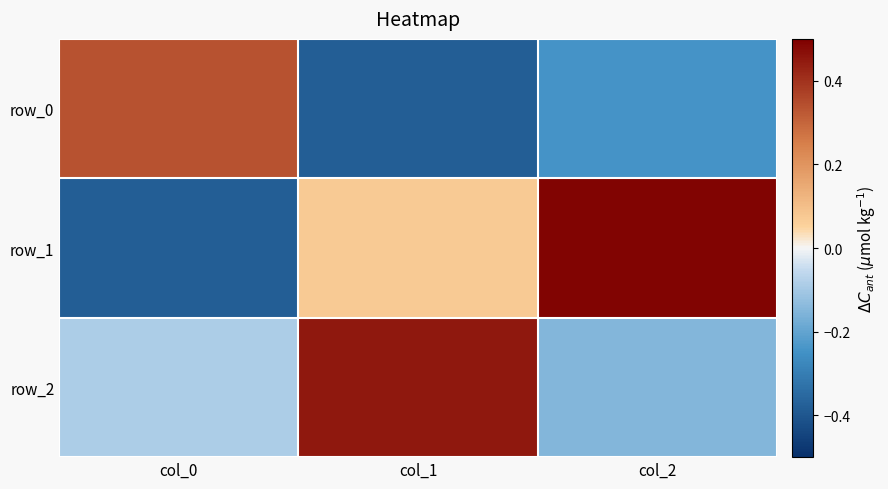

Which series has the widest spread of values?

row_1